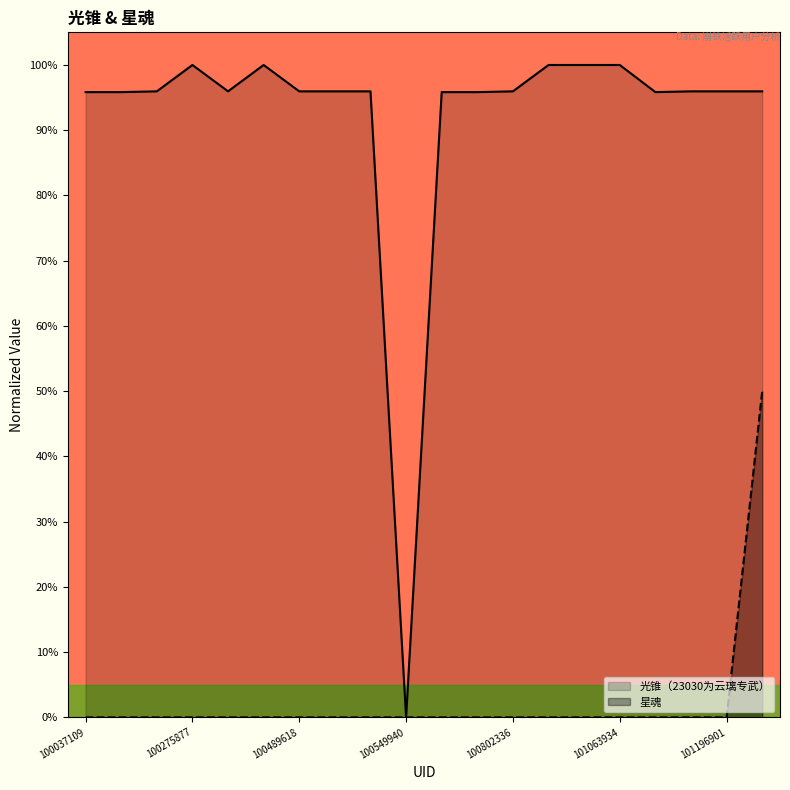

At which label is 星魂 closest to 0?

100037109